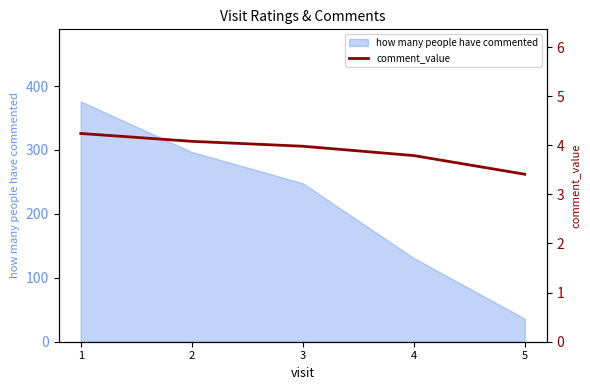

The value of how many people have commented at 3 is 248. True or false?

True